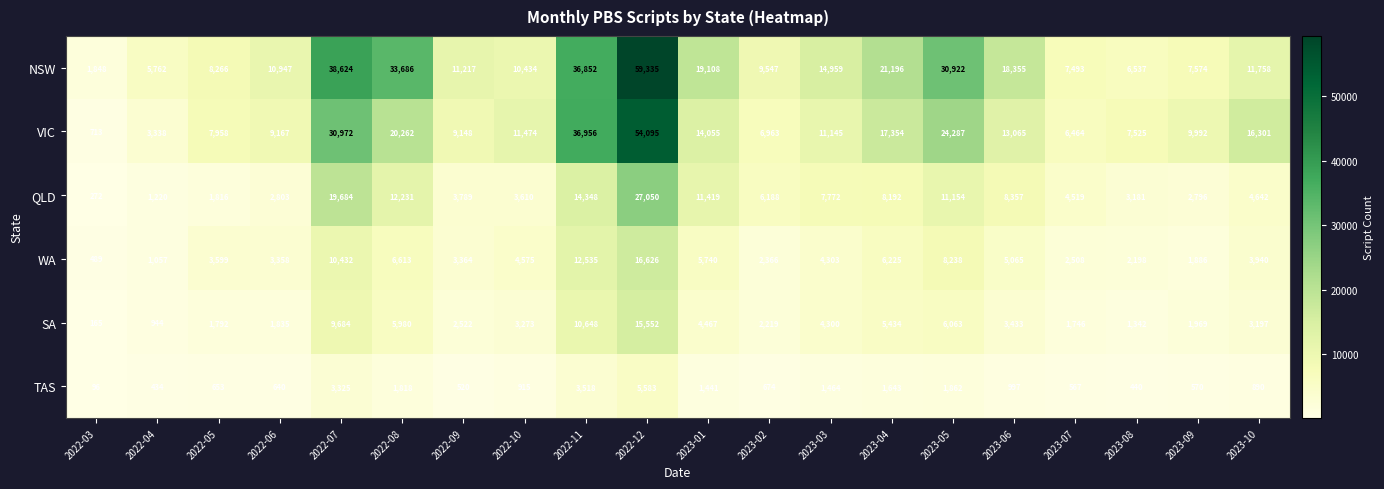

What is the approximate value of SA at 2022-09, to the nearest 100?

2500